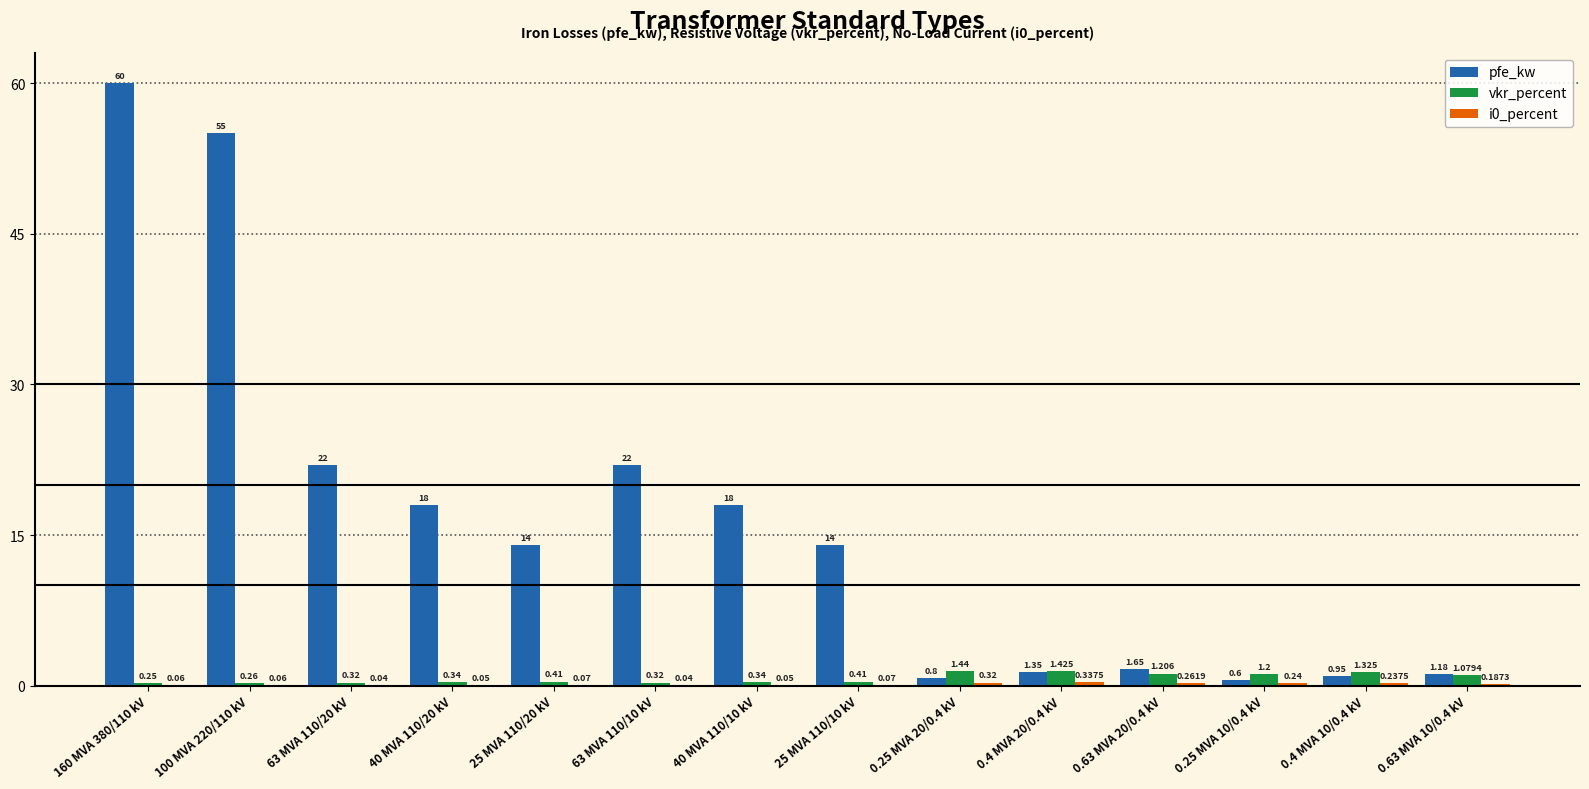

Between 0.25 MVA 20/0.4 kV and 0.4 MVA 10/0.4 kV, which series saw the biggest shift?

pfe_kw